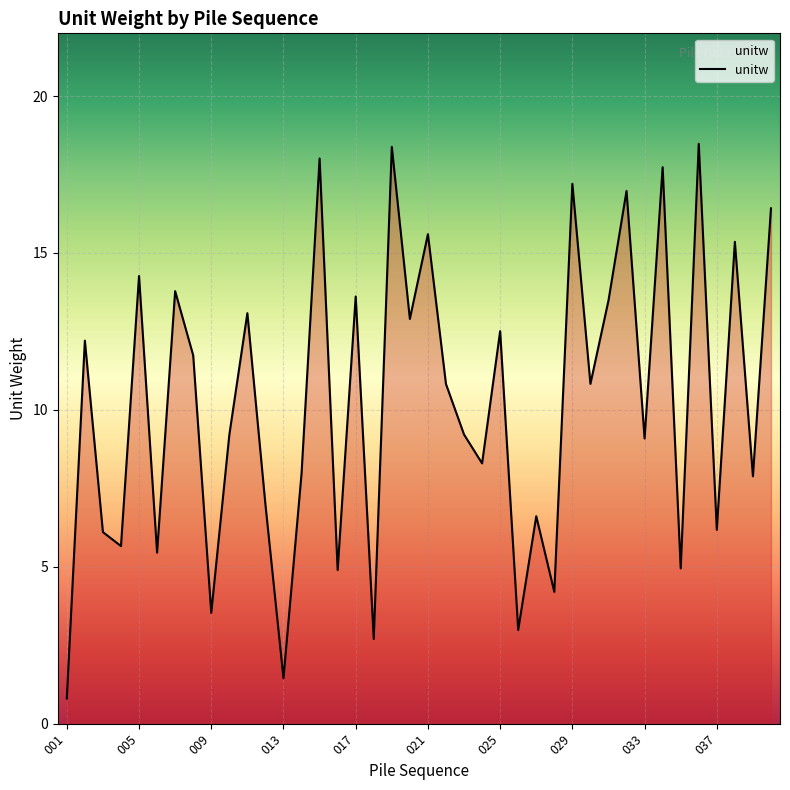

What is the greatest value displayed?

18.5